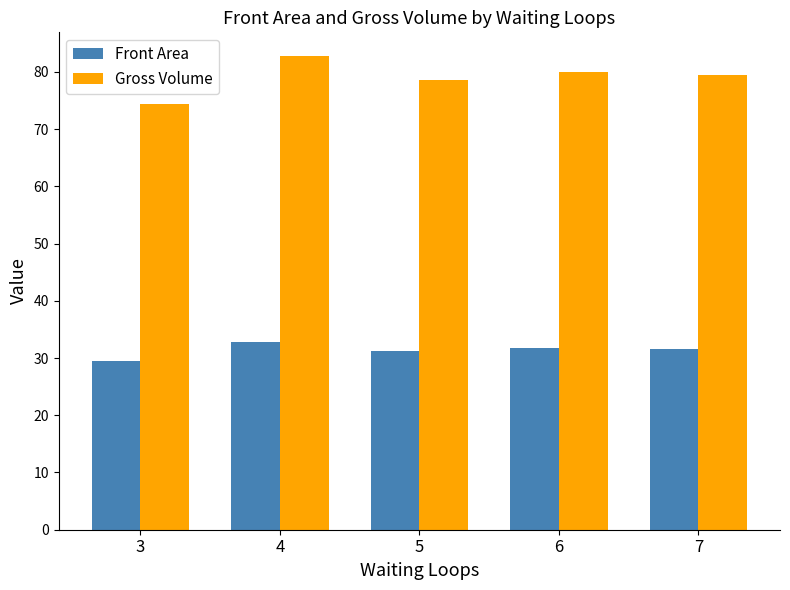

Are the bars grouped side by side (vs. stacked)?

Yes